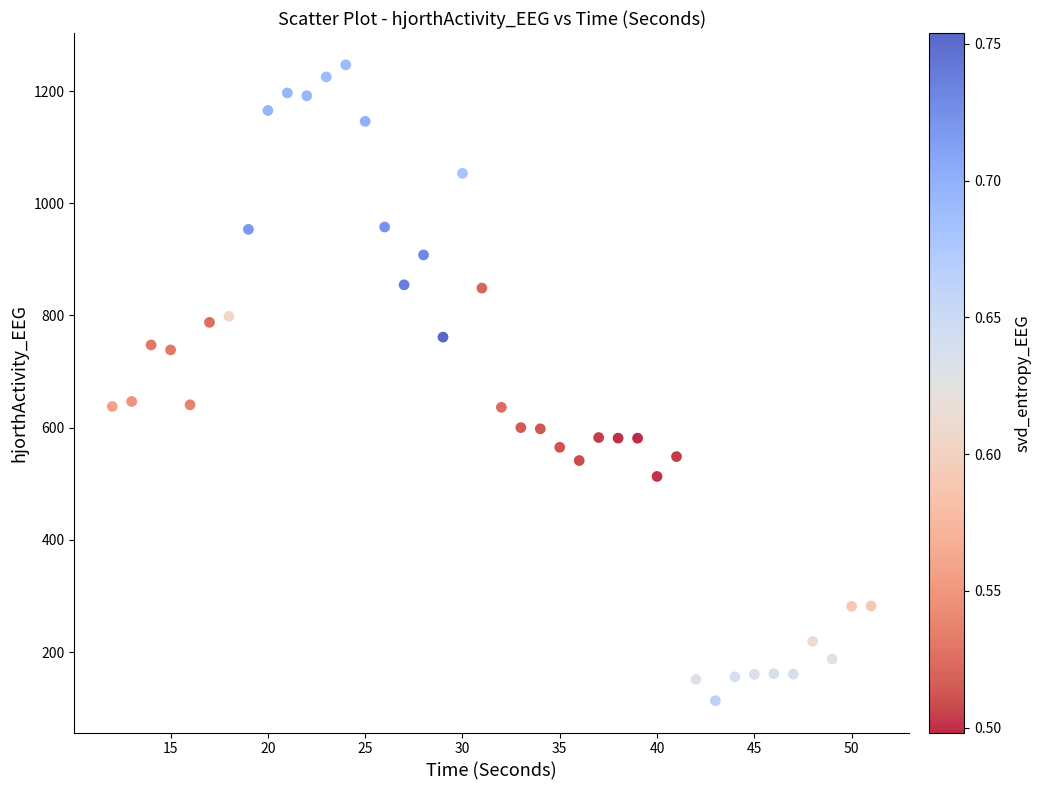

What is the range of Y values (max minus min)?

1133.7